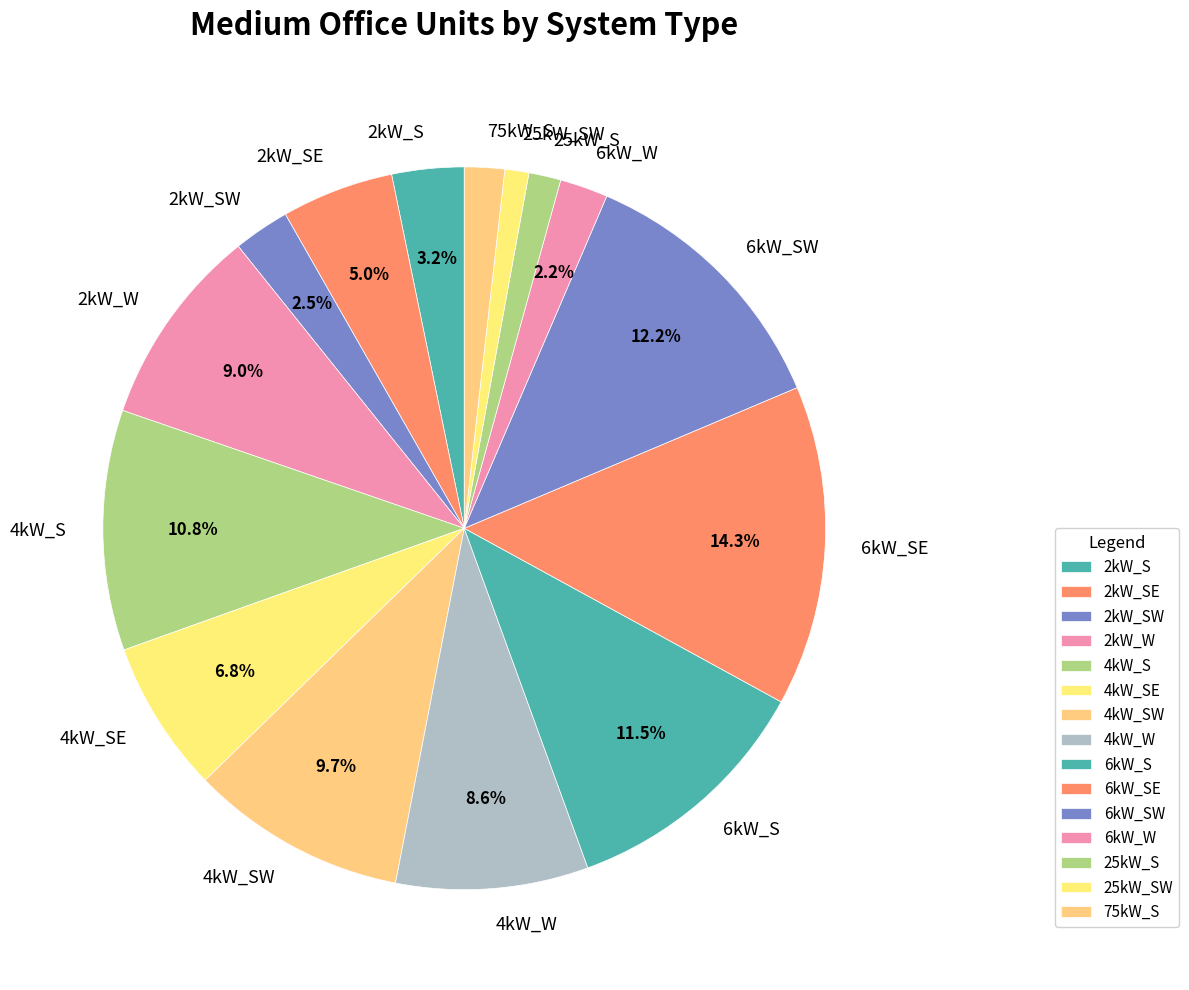

Count the number of slices in the pie.

15